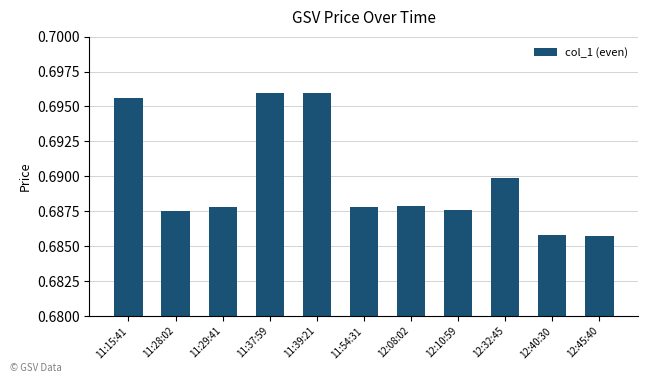

What is the label of the 10th bar from the left?

12:40:30